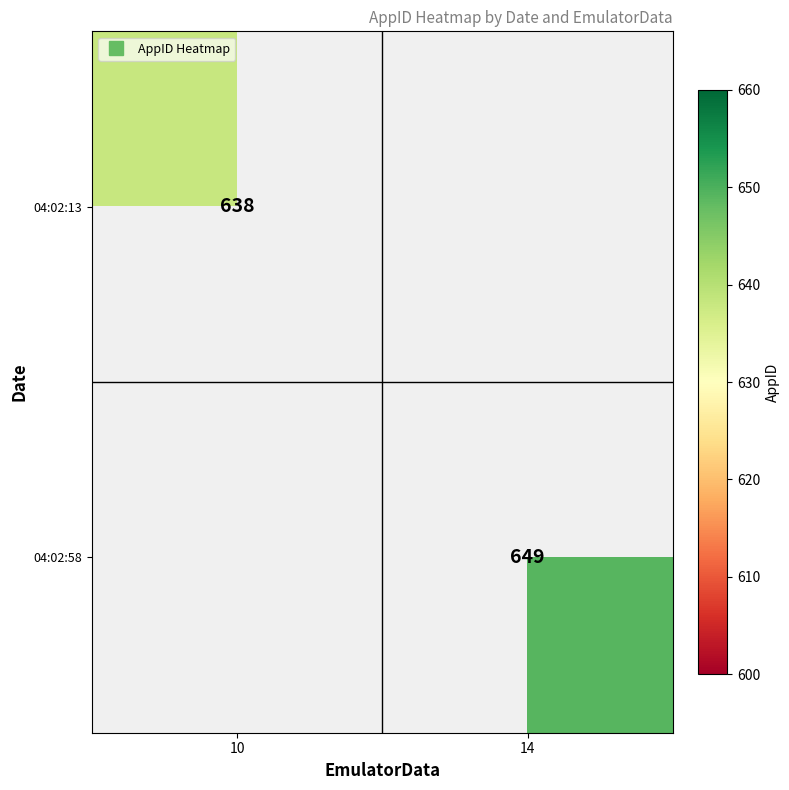

Which has a higher value, 10 or 14?

10